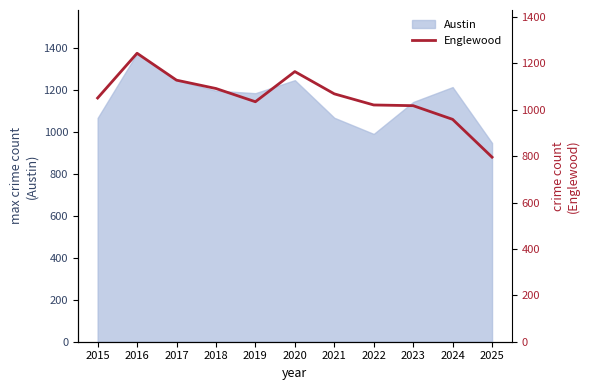

How many points are higher than both their immediate neighbors (excluding endpoints)?

2